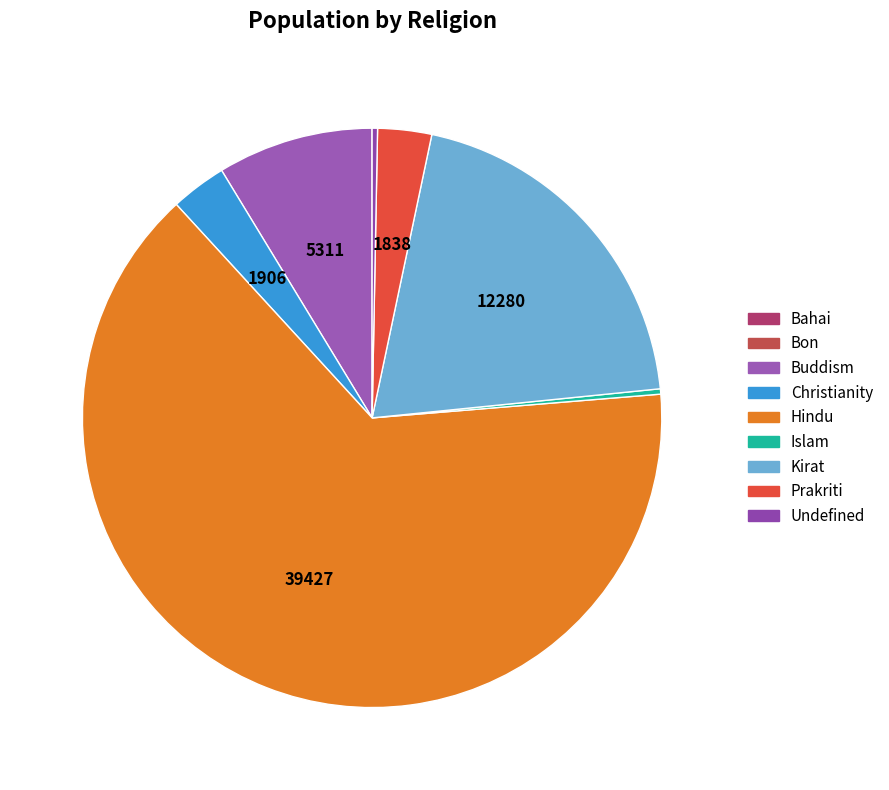

Which slice represents more than half of the pie?

Hindu